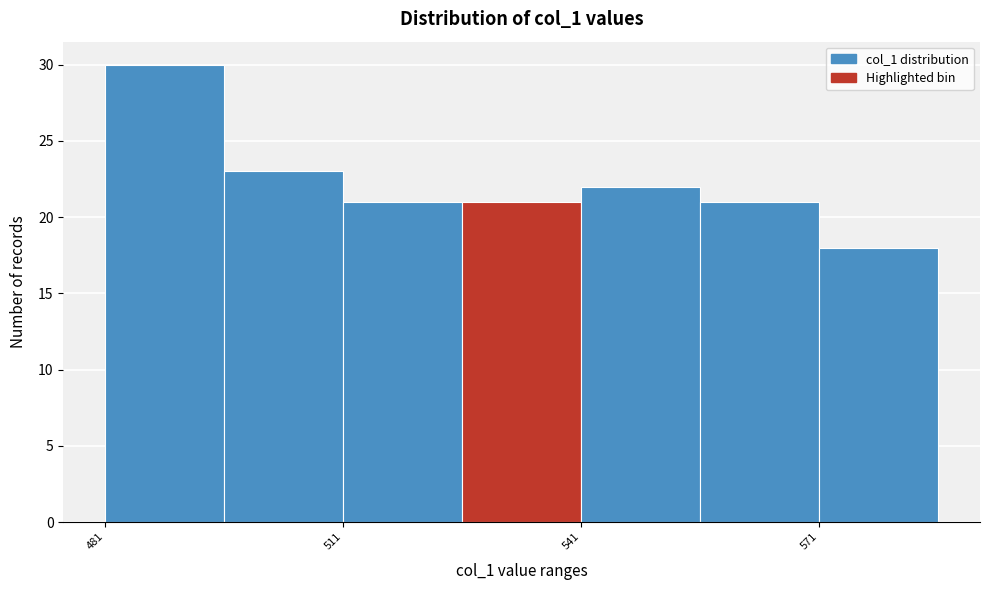

Read against the x-axis, roughly where is the centre of the tallest bar?

490